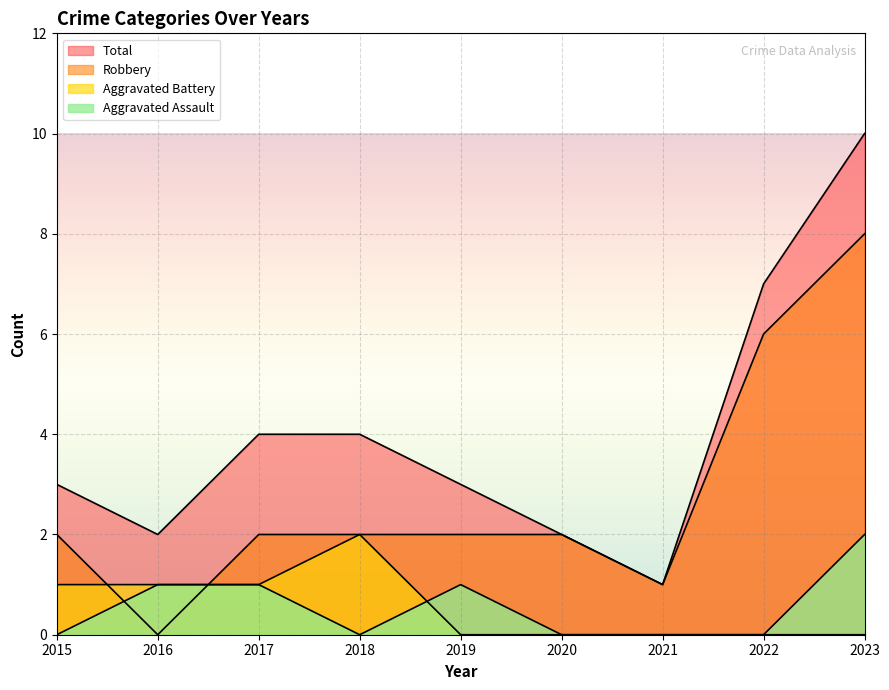

Which series has the largest total across all categories?

Total